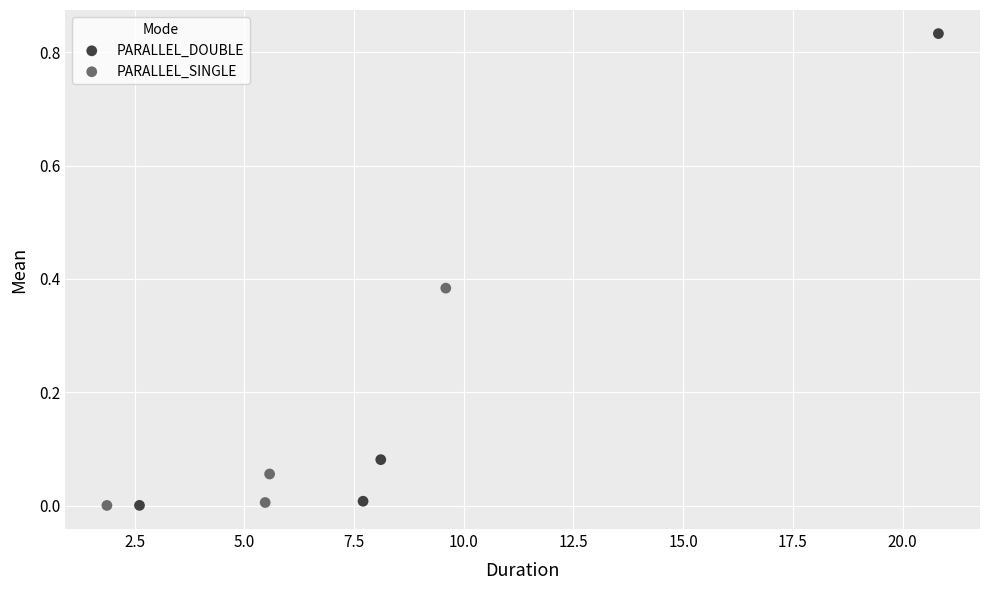

Which series has the widest spread of Y values?

PARALLEL_DOUBLE